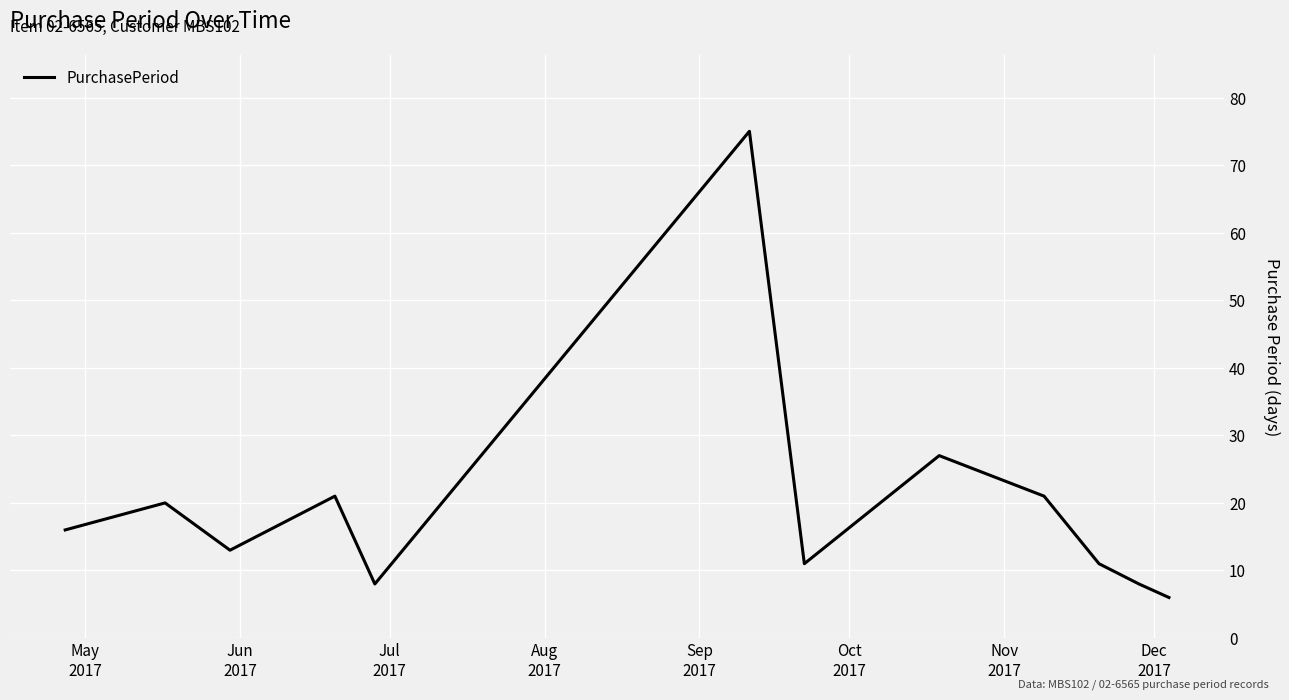

What is the difference between the maximum and minimum values?

69